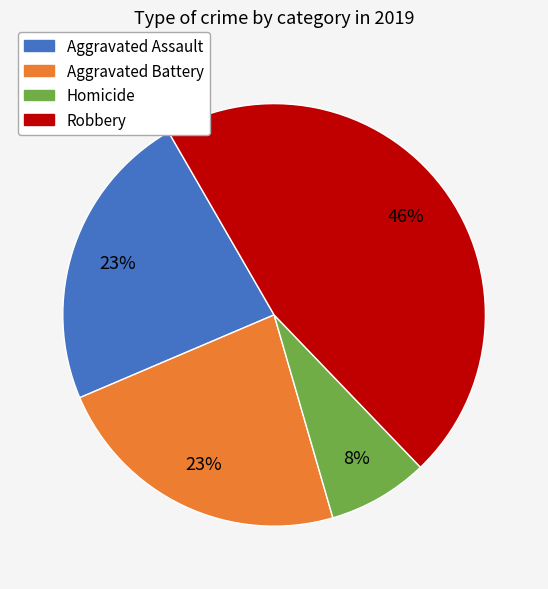

How many segments does this pie chart have?

4